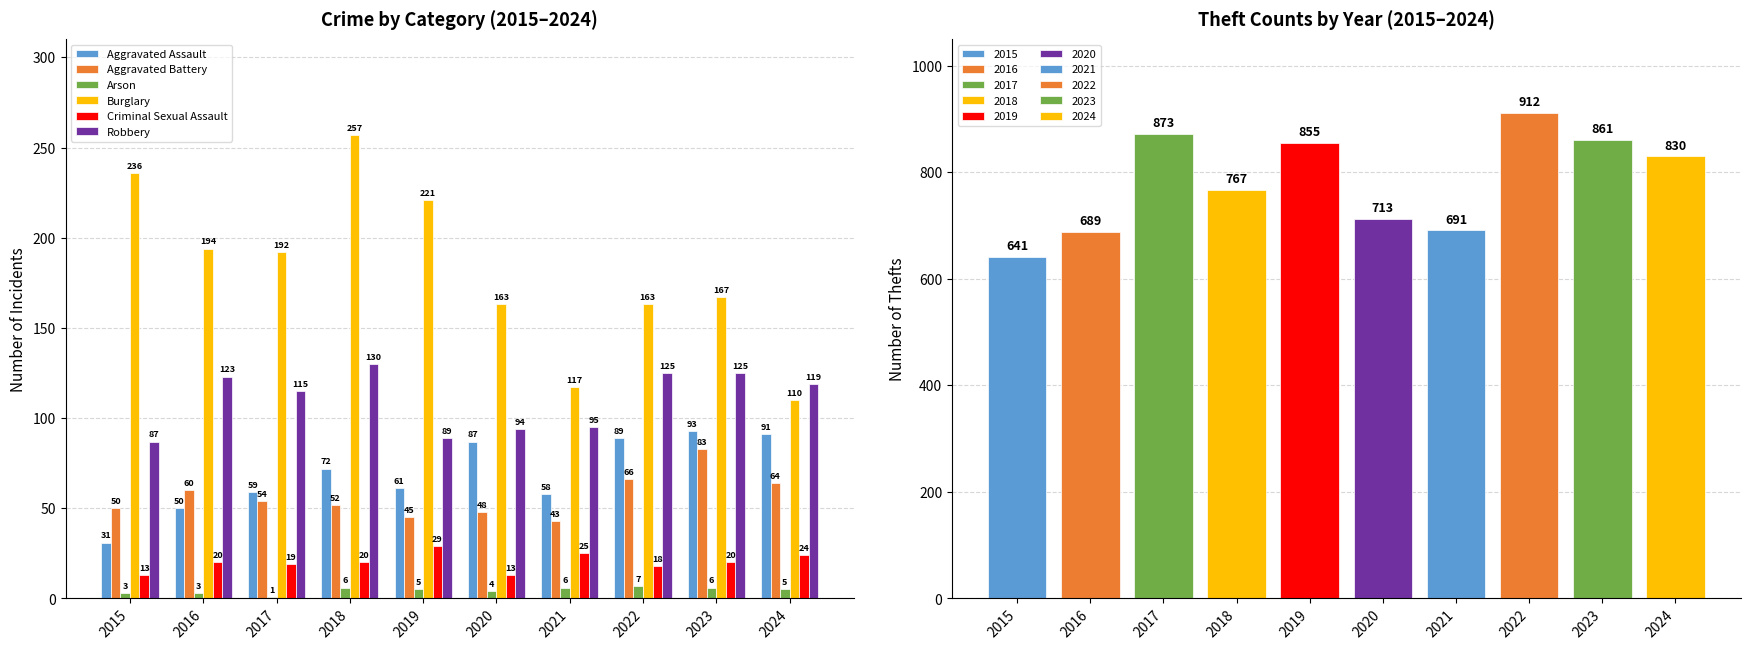

What is the sum of the Arson values at 2015 and 2022?

10